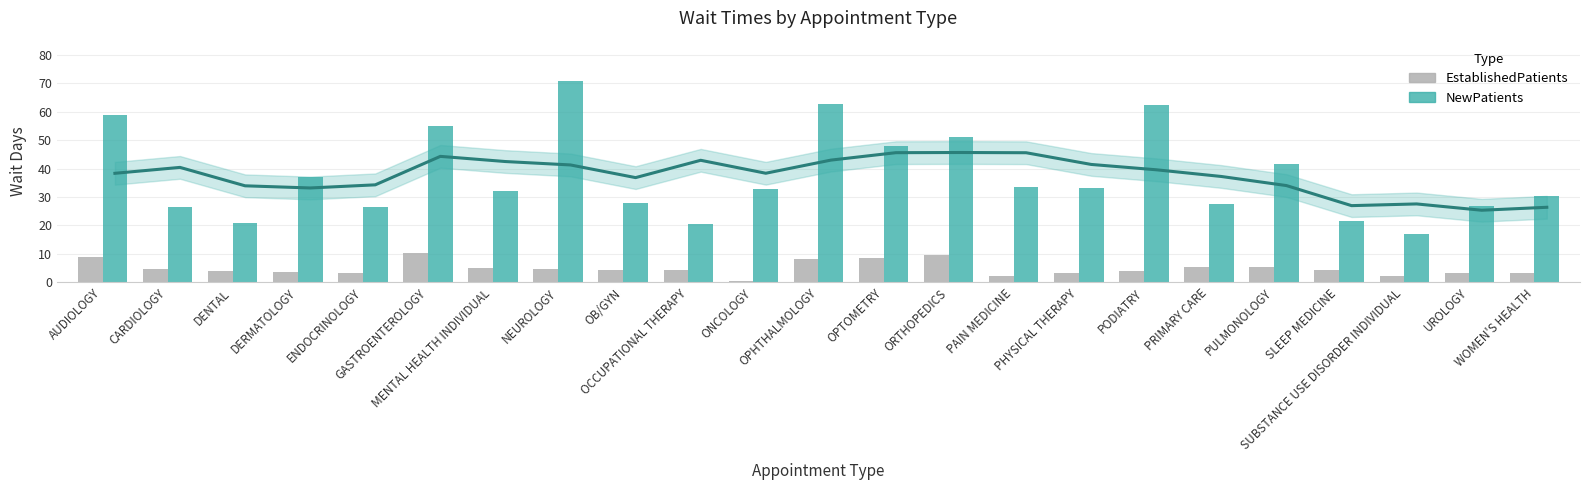

What is the sum of the EstablishedPatients values at OPTOMETRY and ONCOLOGY?

9.0